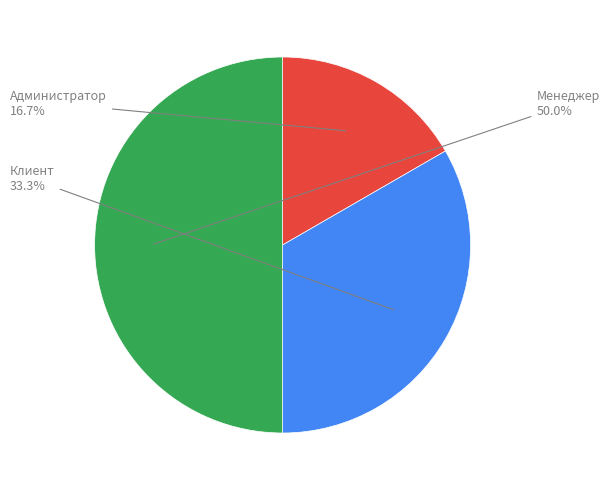

What is the smallest slice in the pie chart?

Администратор